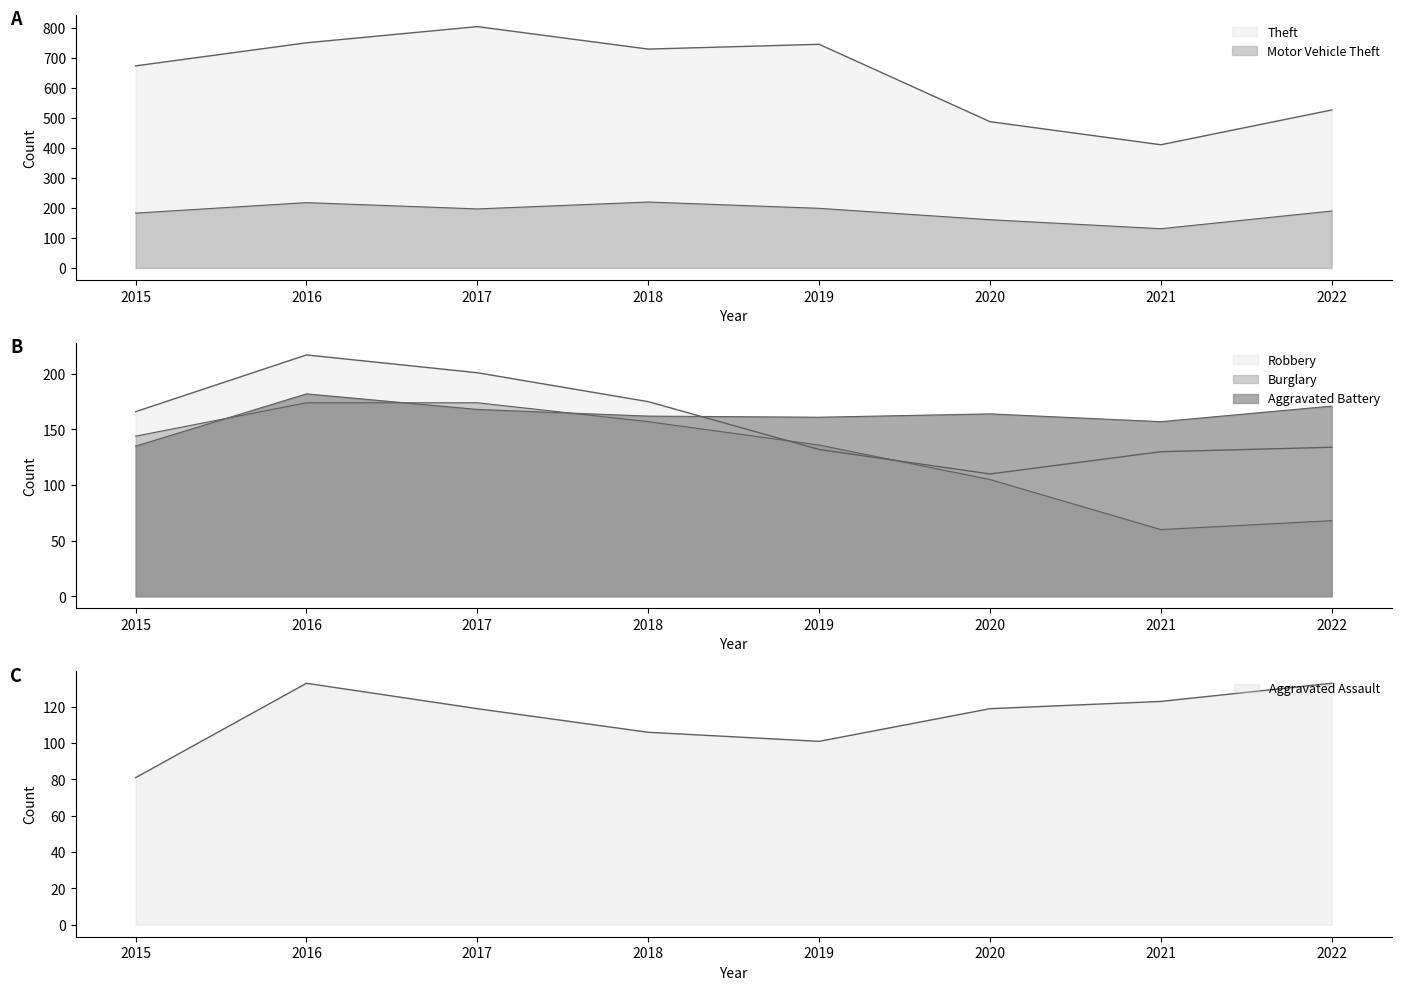

Where is Robbery nearest to the value 163?

2015